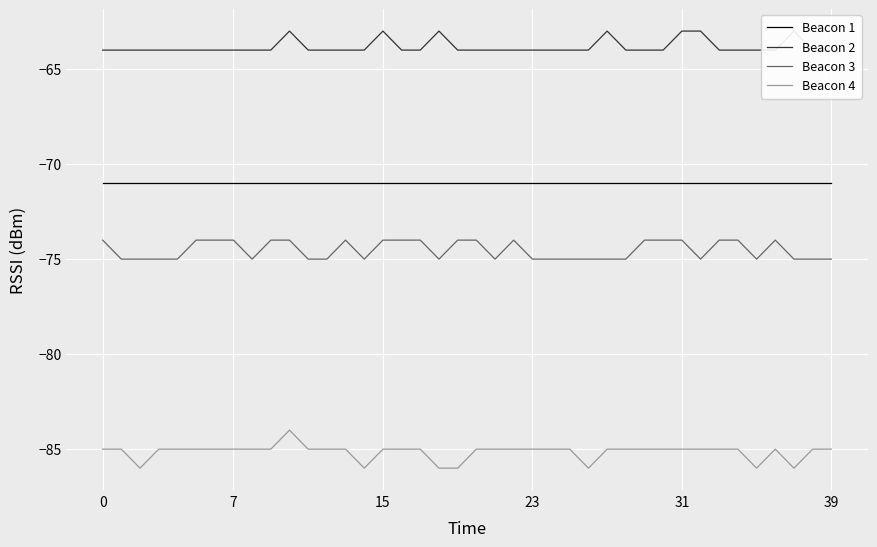

Rank the series by their maximum value, from lowest to highest.

Beacon 4, Beacon 3, Beacon 1, Beacon 2